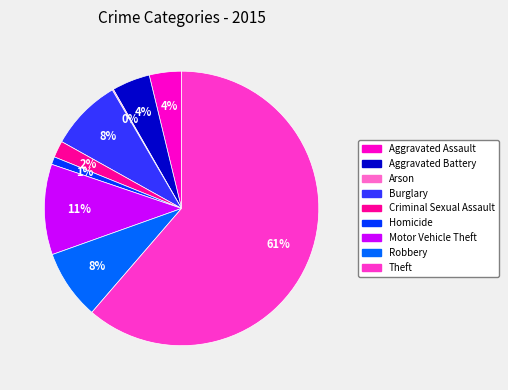

What is the largest slice in the pie chart?

Theft